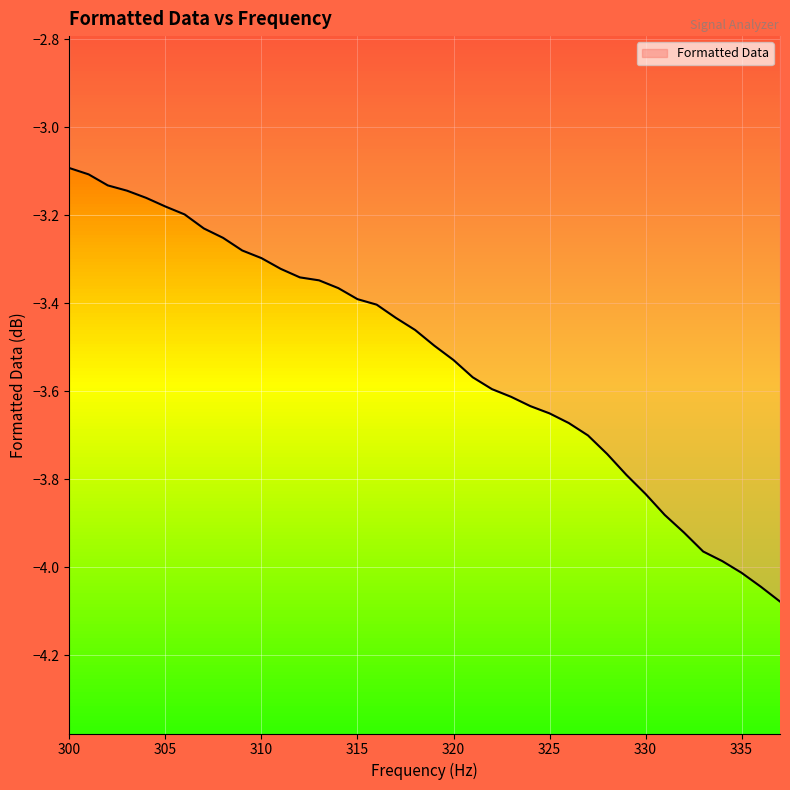

What is the difference between the maximum and minimum values?

1.0